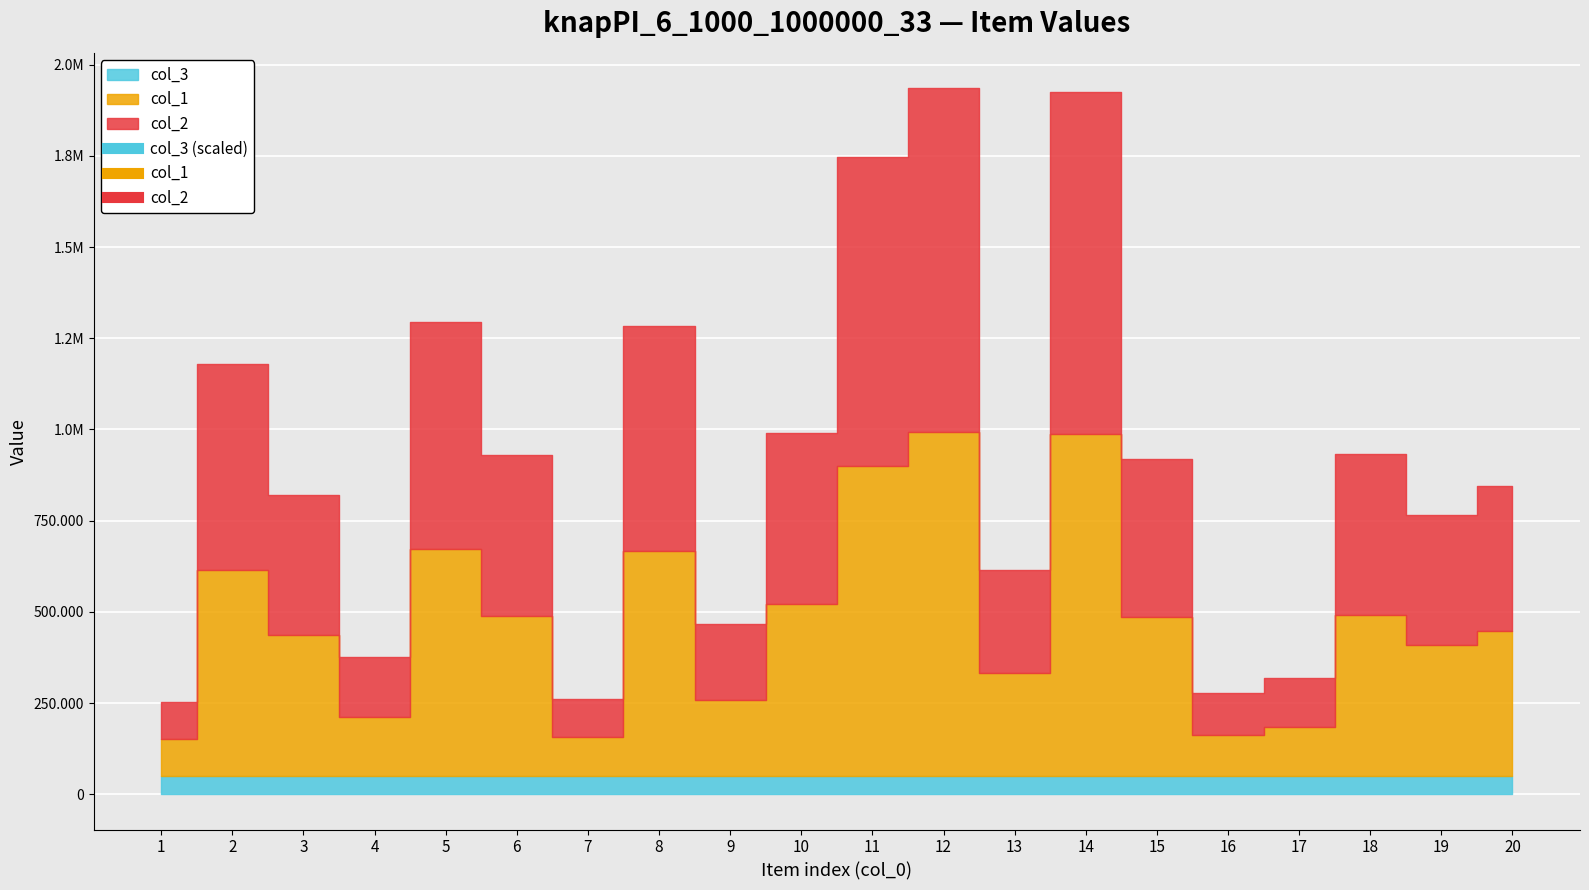

What is the maximum value shown in the chart?

942757